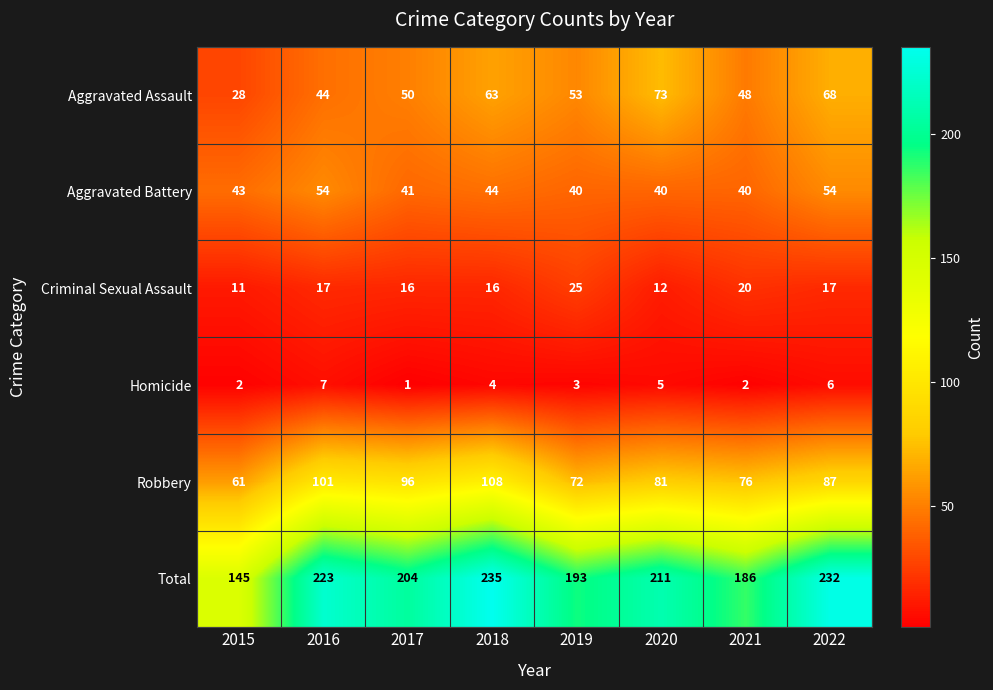

What is the difference between the maximum and minimum values in the Robbery series?

47